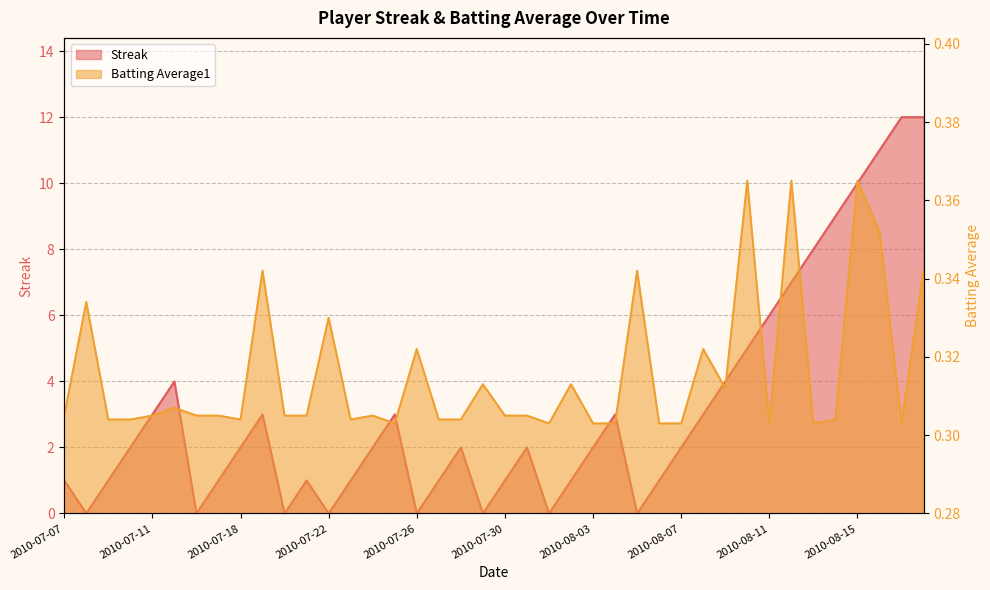

At which label does Streak reach its minimum?

2010-07-08